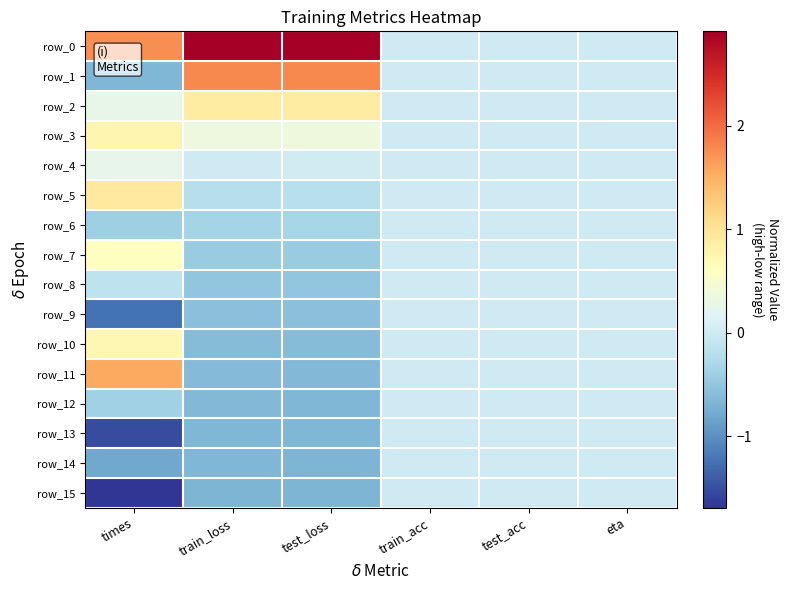

Reading left to right, list all the values displayed in this chart.

row_0: 1.7	2.9	2.9	0.0	0.0	0.0
row_1: -0.7	1.8	1.8	0.0	0.0	0.0
row_2: 0.3	0.9	0.9	0.0	0.0	0.0
row_3: 0.8	0.4	0.4	0.0	0.0	0.0
row_4: 0.3	0.0	0.0	0.0	0.0	0.0
row_5: 0.9	-0.2	-0.2	0.0	0.0	0.0
row_6: -0.4	-0.3	-0.3	0.0	0.0	0.0
row_7: 0.6	-0.4	-0.4	0.0	0.0	0.0
row_8: -0.1	-0.5	-0.5	0.0	0.0	0.0
row_9: -1.2	-0.6	-0.6	0.0	0.0	0.0
row_10: 0.7	-0.6	-0.6	0.0	0.0	0.0
row_11: 1.5	-0.6	-0.6	0.0	0.0	0.0
row_12: -0.4	-0.6	-0.6	0.0	0.0	0.0
row_13: -1.5	-0.7	-0.7	0.0	0.0	0.0
row_14: -0.8	-0.7	-0.7	0.0	0.0	0.0
row_15: -1.7	-0.7	-0.7	0.0	0.0	0.0